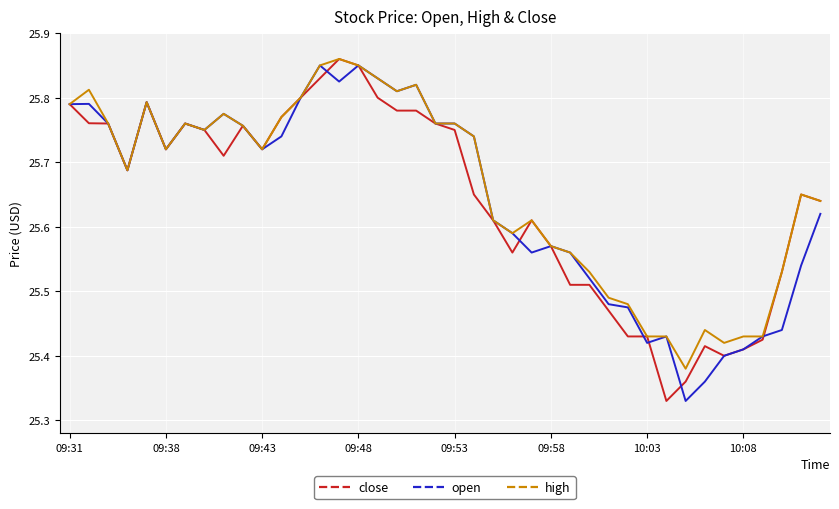

True or false: close and high intersect in this chart.

False